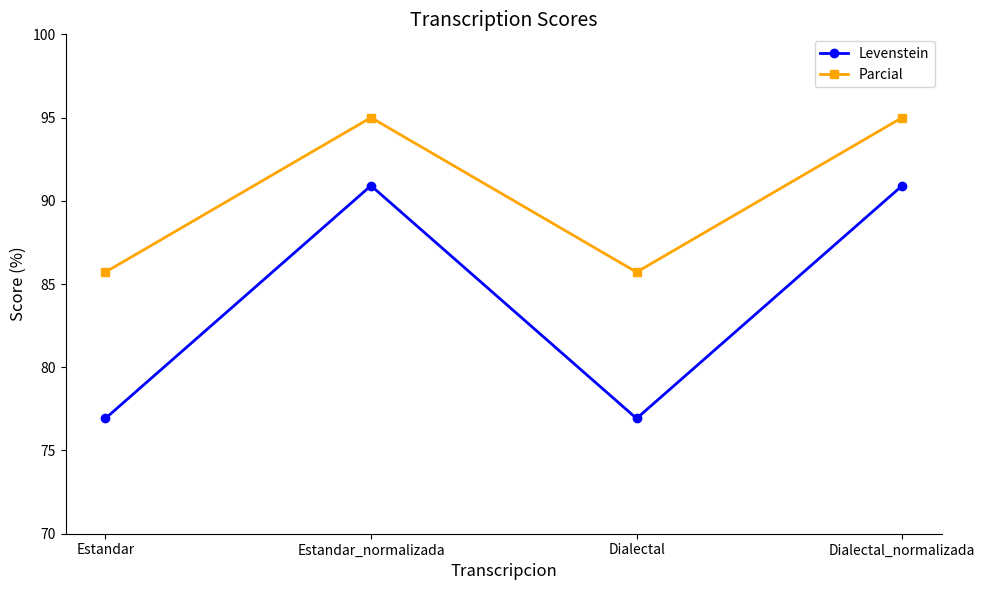

How many data points does each series have?

4